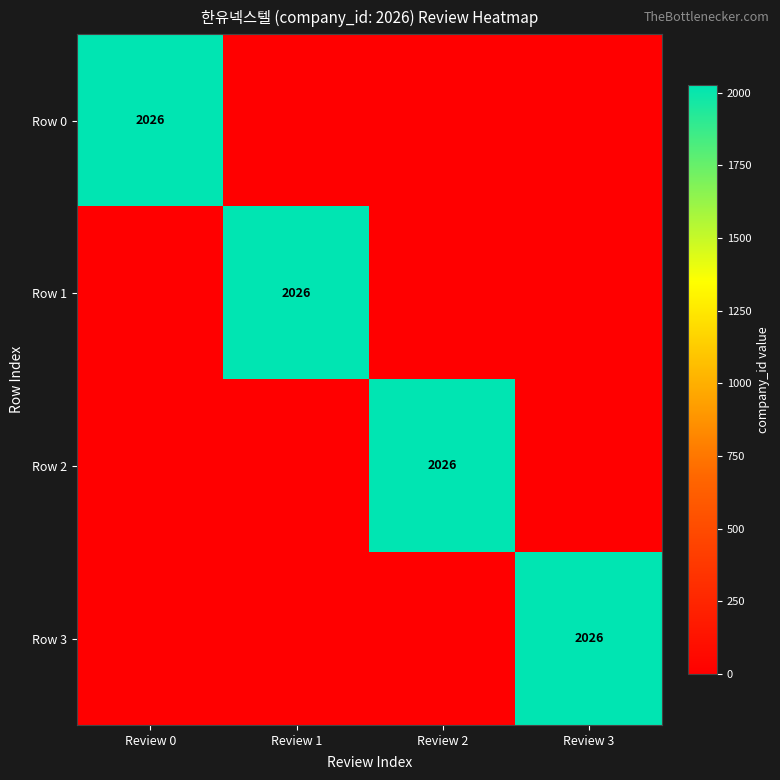

True or false: Row 2 has a value of 1097 at Review 2.

False